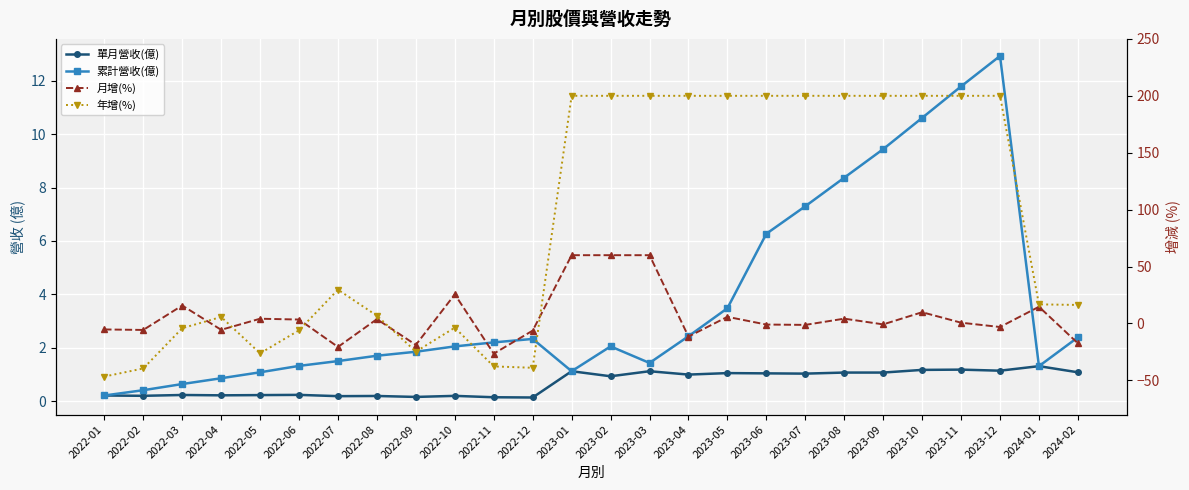

How many interior local peaks does the 年增(%) series have?

3